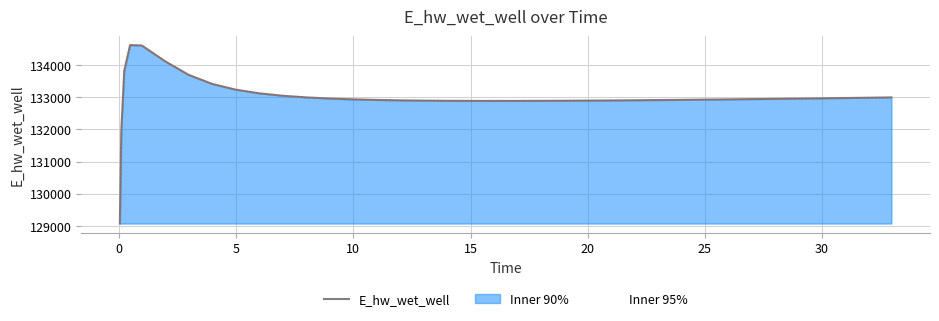

What is the highest value of the Inner 90% series?

134628.0